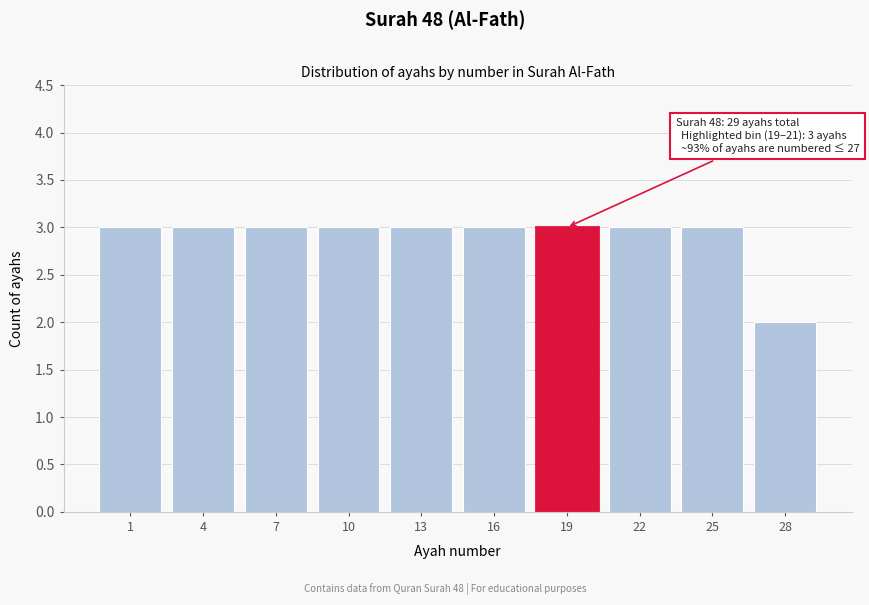

Reading right to left, transcribe all the data shown in this chart.

28=2	25=3	22=3	19=3	16=3	13=3	10=3	7=3	4=3	1=3